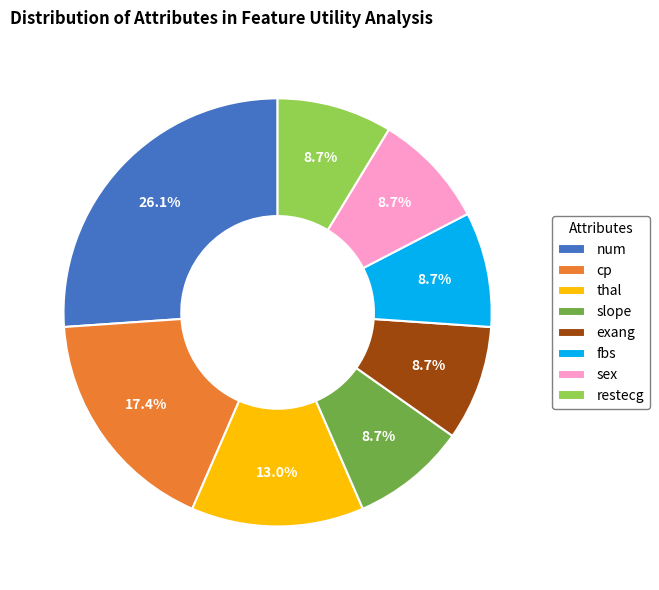

What percentage do slope and exang together represent?

17.4%